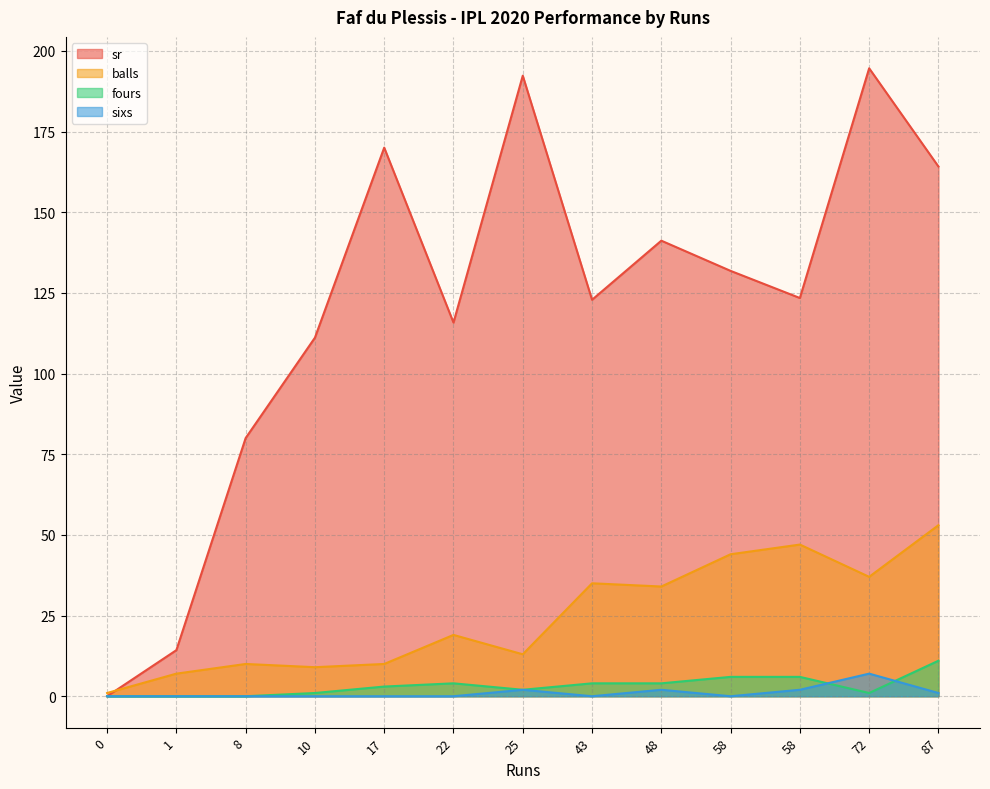

The sixs series shows 3.3 at 25. True or false?

False